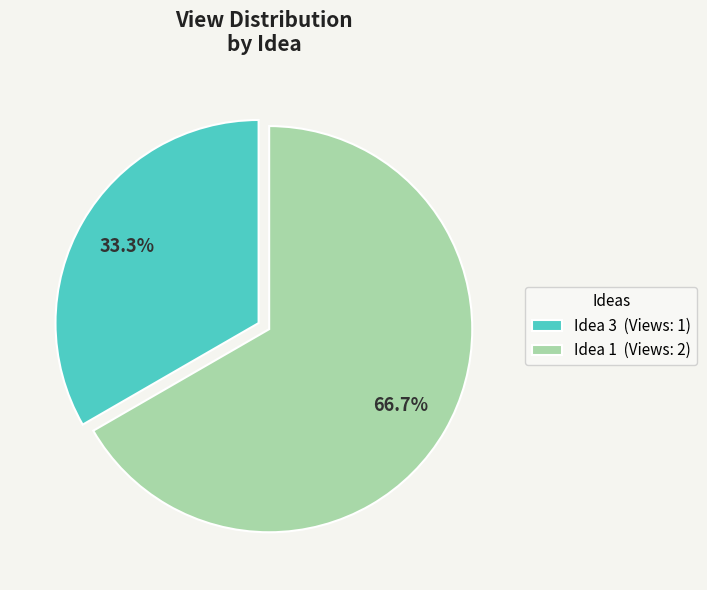

Count the number of slices in the pie.

2